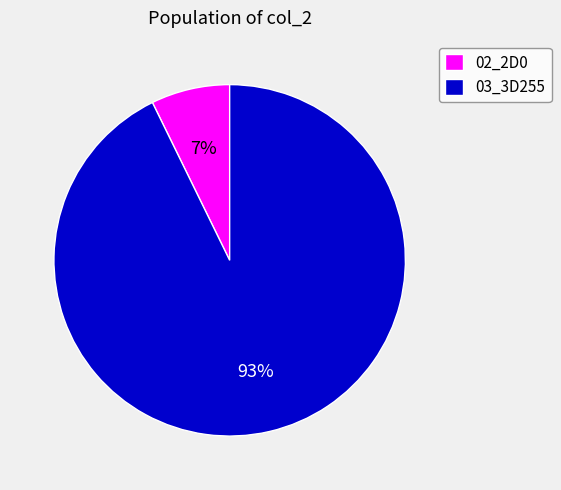

Which category has the smallest portion of the pie?

02_2D0